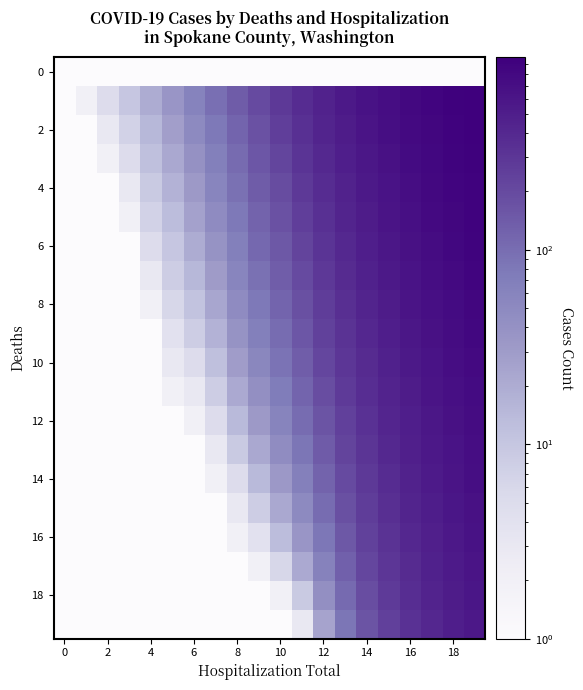

At how many categories does at least one series exceed 18?

16